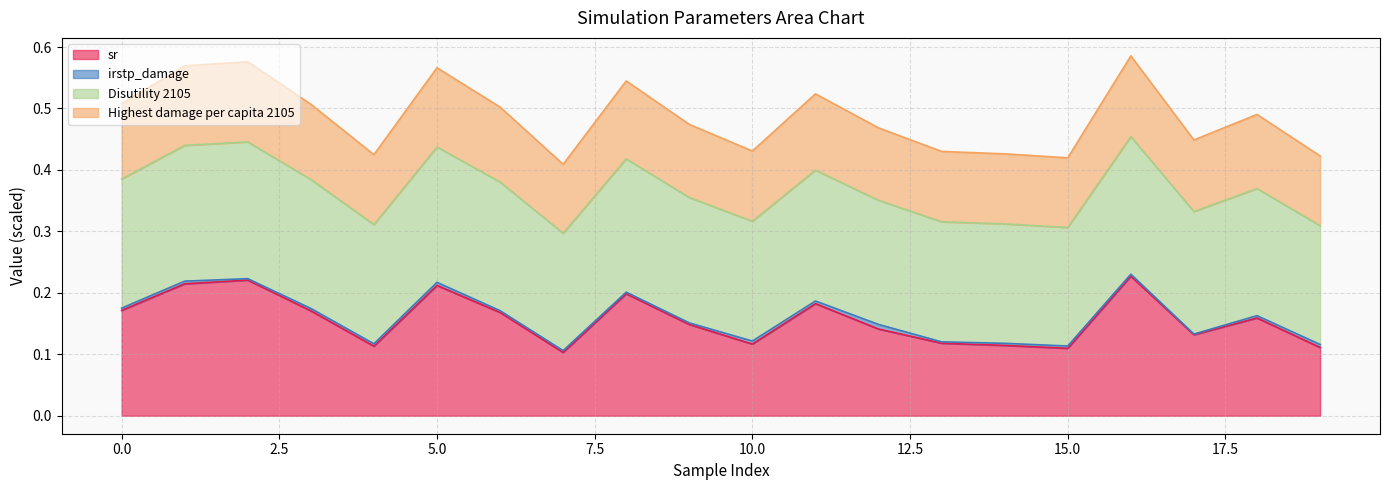

What value does the sr series have at 12?

0.1